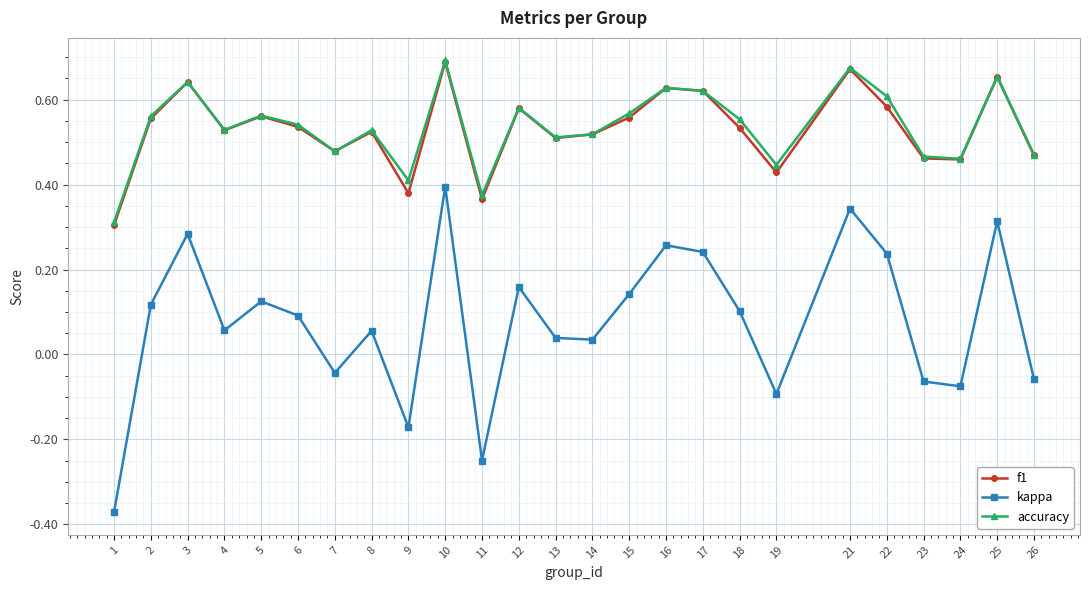

How many negative values does the kappa series have?

8